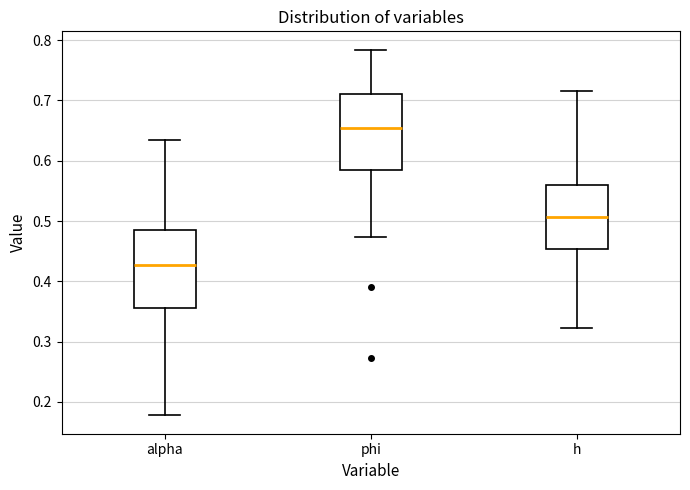

Reading left to right, read every box against the y-axis: the position of its median line, the range the box covers, and the ends of its whiskers. The values are not printed on the chart, so give them approximately, as read against the axis.

alpha: median 0.43, box 0.36 to 0.49, whiskers 0.18 to 0.63
phi: median 0.65, box 0.58 to 0.71, whiskers 0.47 to 0.78
h: median 0.51, box 0.45 to 0.56, whiskers 0.32 to 0.72